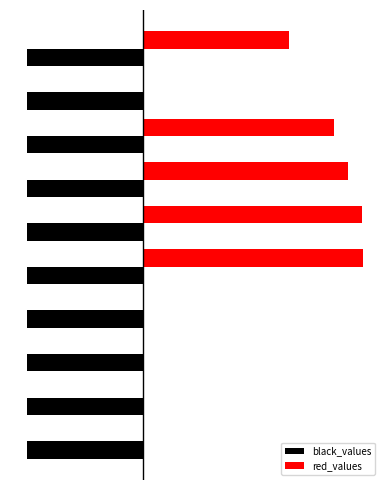

At how many categories does at least one series exceed 7?

5